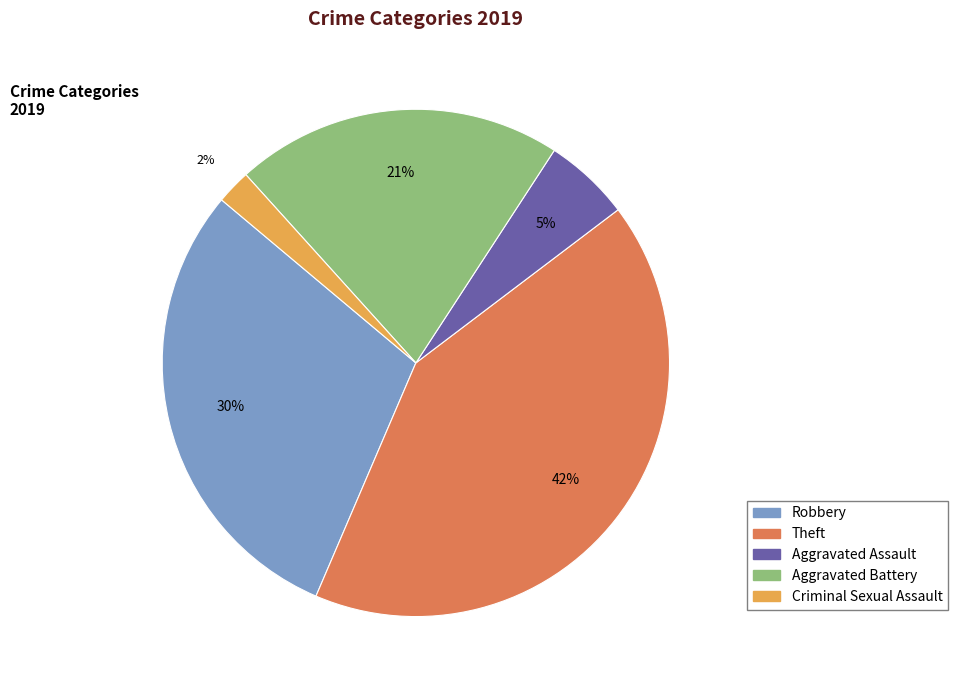

Is there any slice that represents more than half of the pie?

No